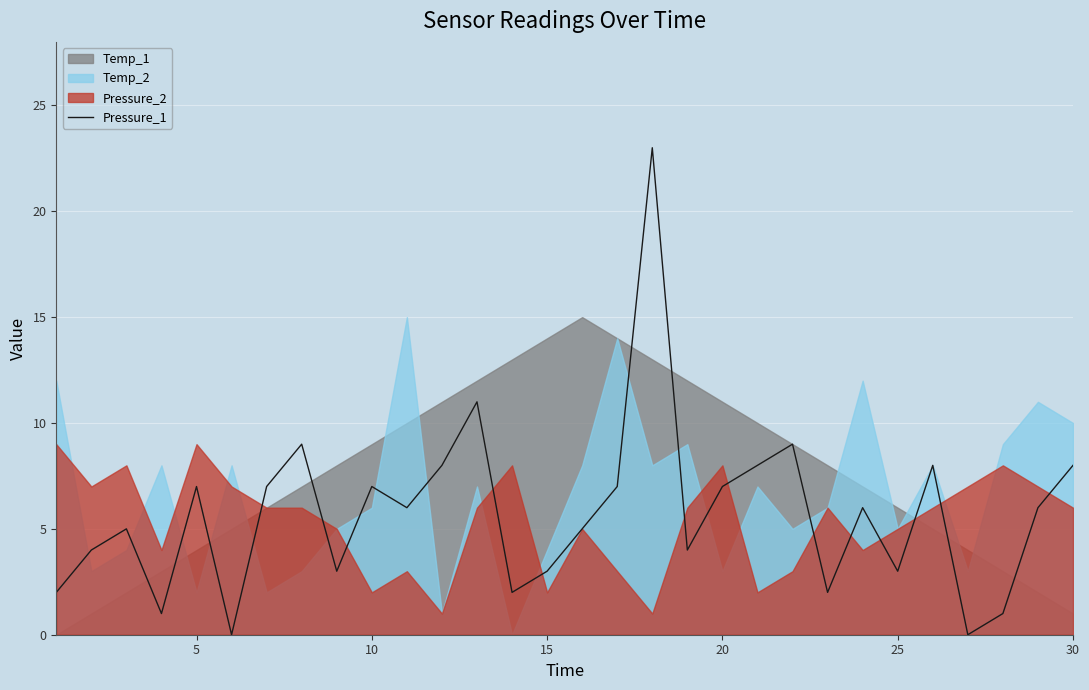

What is the sum of all values?

172